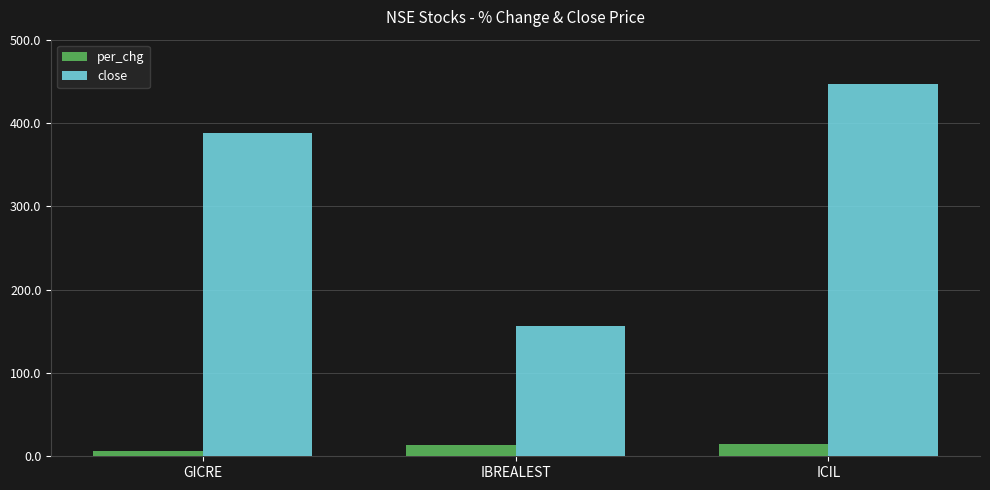

Which category has the highest value across all series?

ICIL